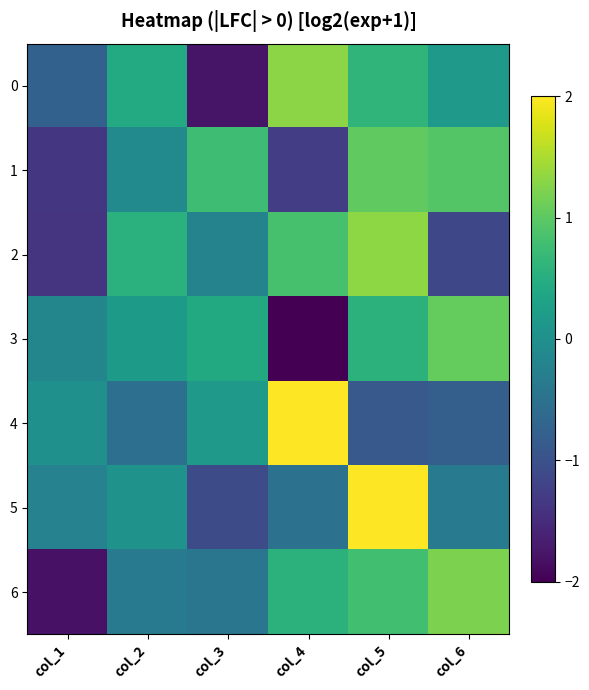

Which label corresponds to the smallest value in the chart?

col_4